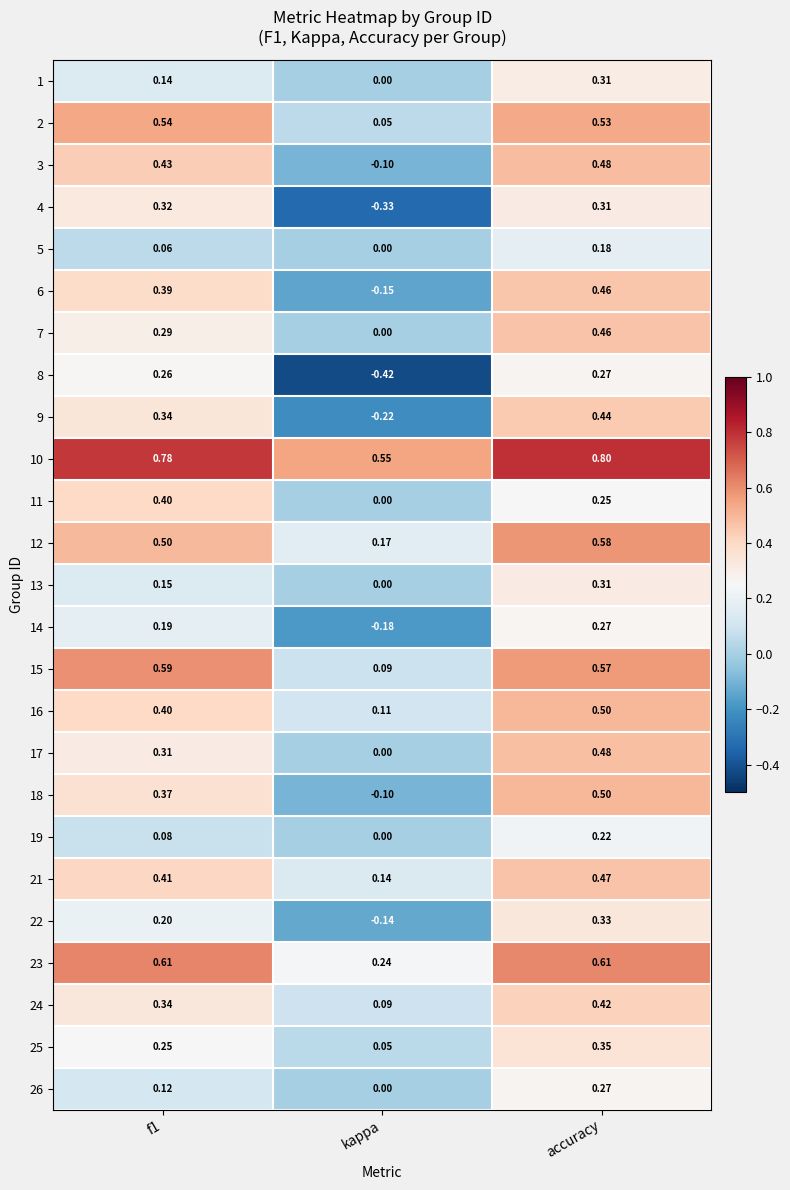

At which category is the sum across all series the highest?

accuracy